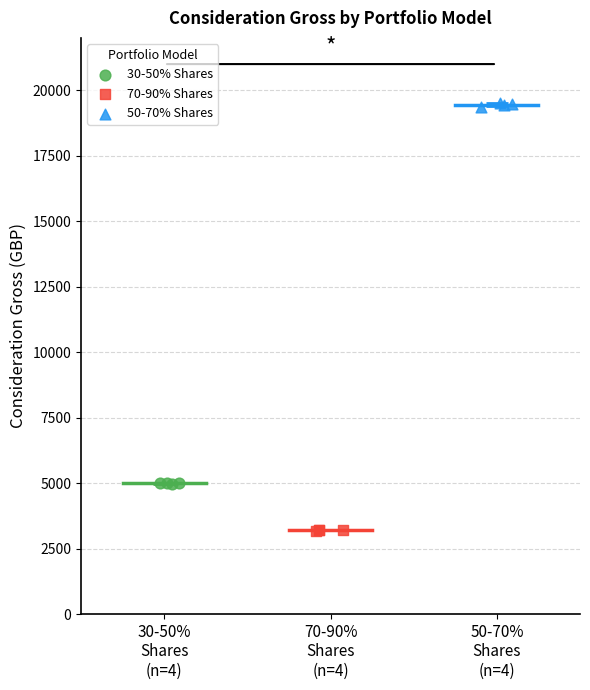

Which series reaches the minimum Y coordinate?

70-90% Shares